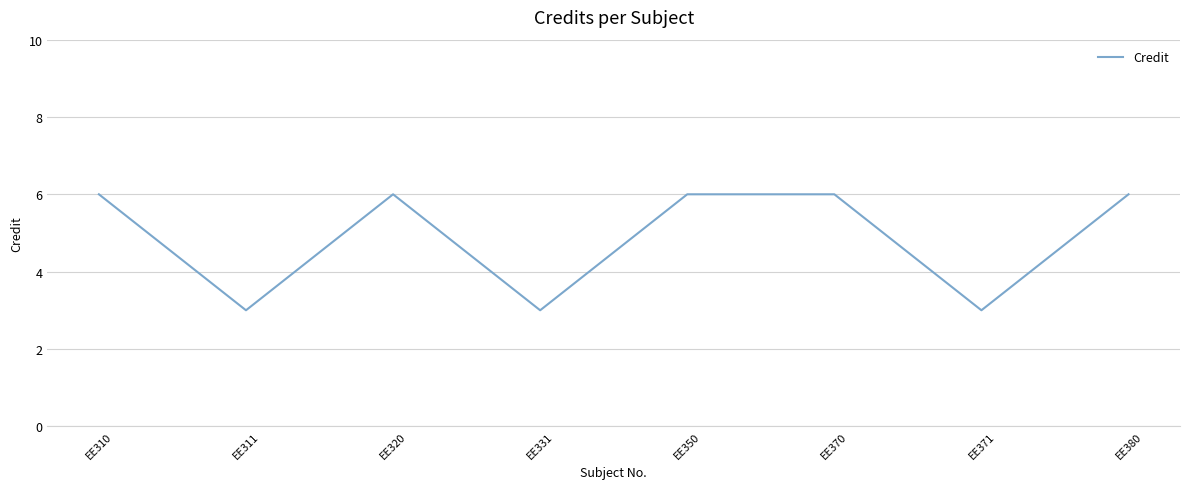

What is the difference between the values at EE331 and EE380?

3